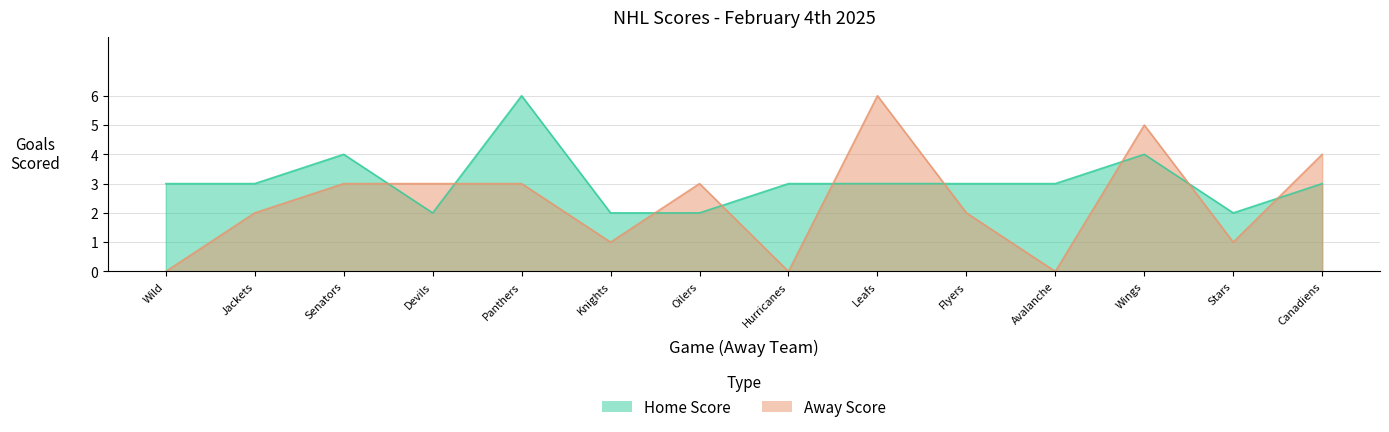

Where does the Home Score series first go above 3?

Senators